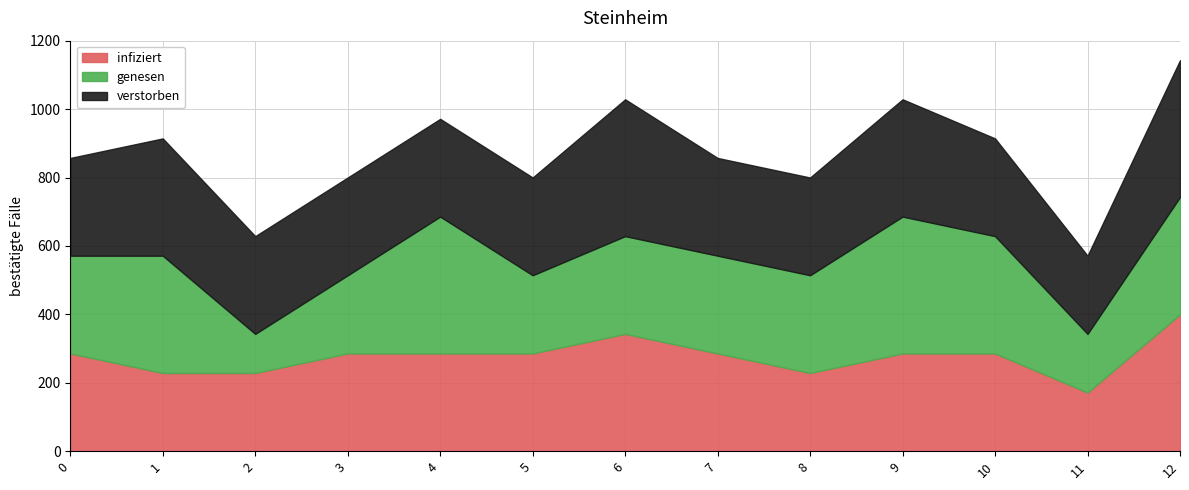

How many lines are shown in the chart?

3